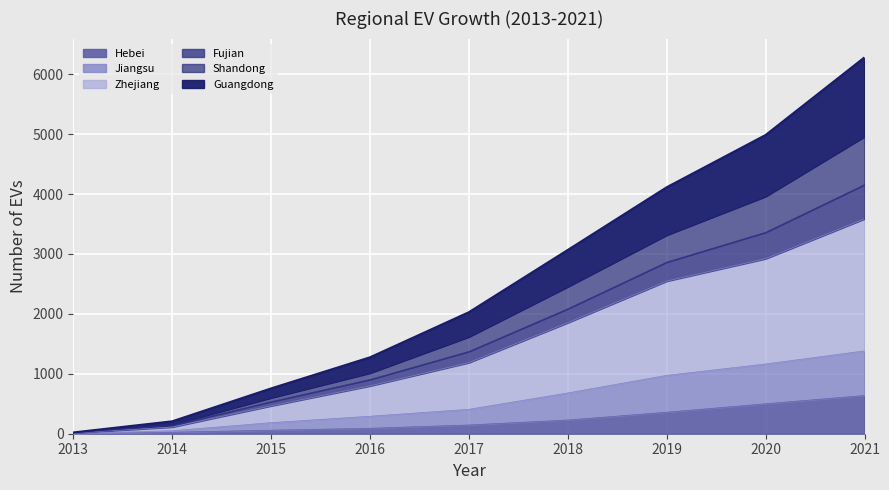

What is the total value across all series at 2021?

6280